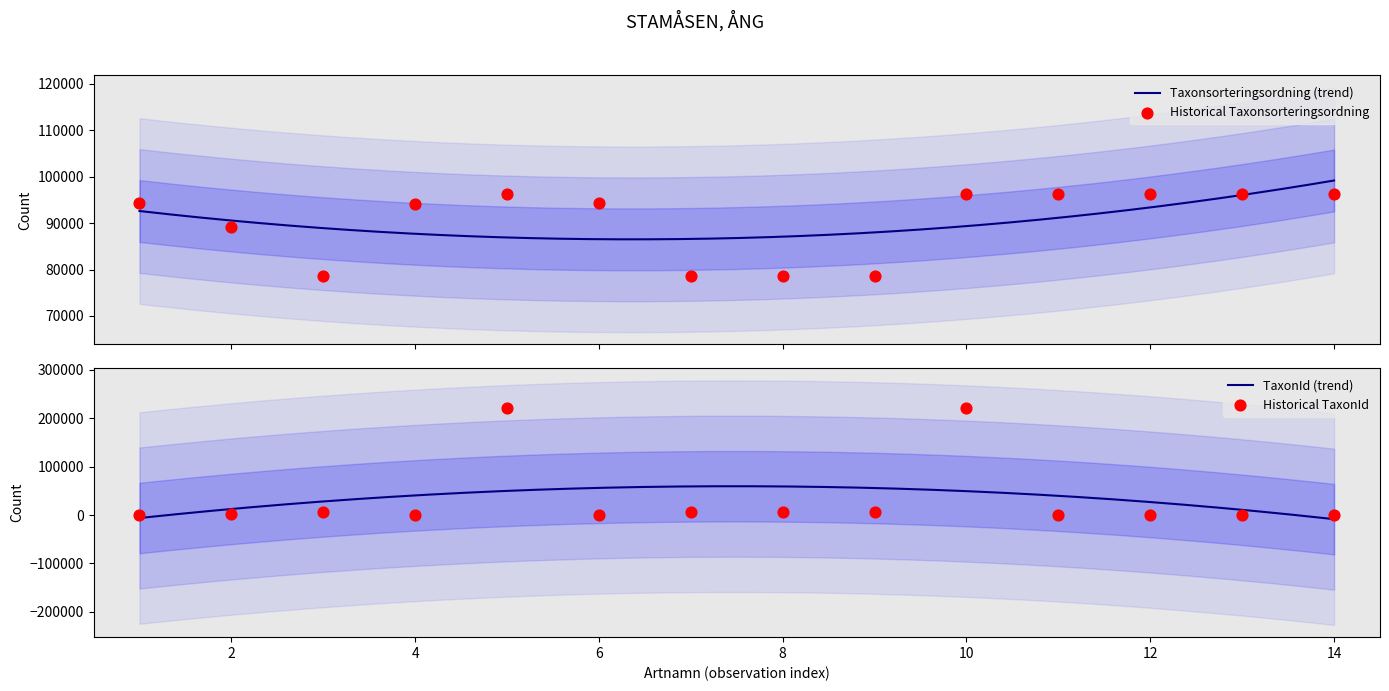

Which series has the largest total across all categories?

Taxonsorteringsordning